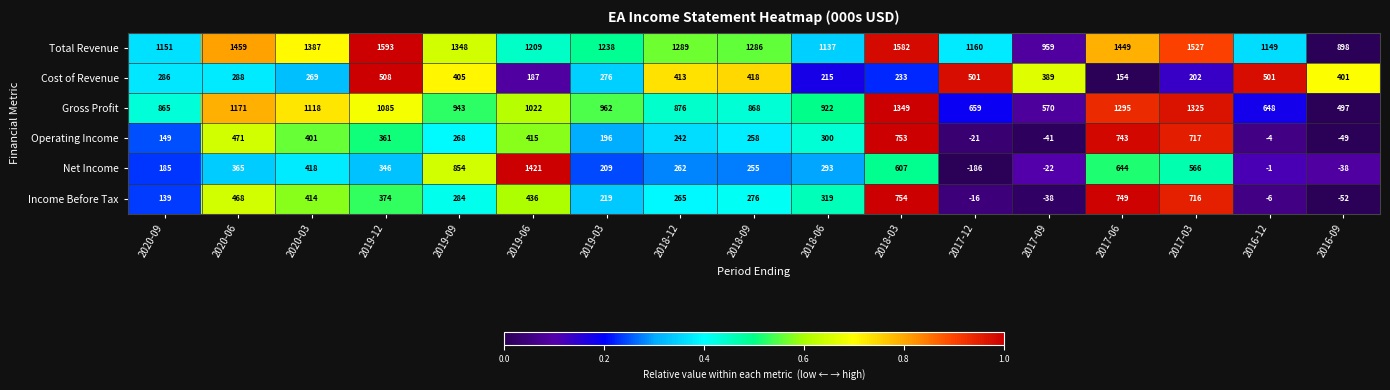

What is the difference between the Gross Profit values at 2018-06 and 2017-09?

352